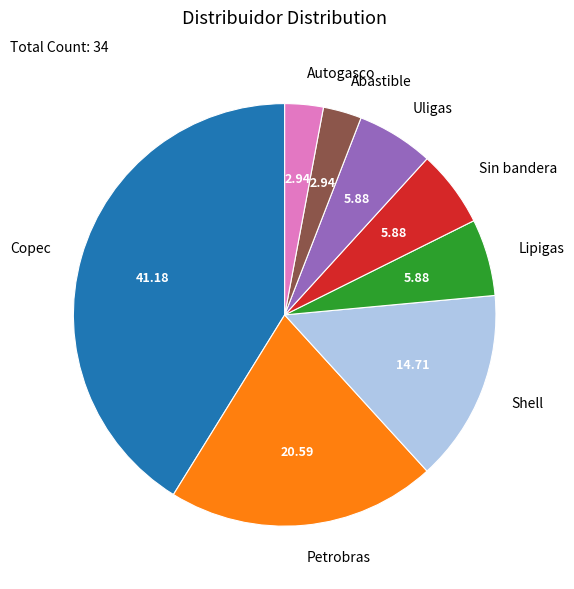

What is the largest slice in the pie chart?

Copec